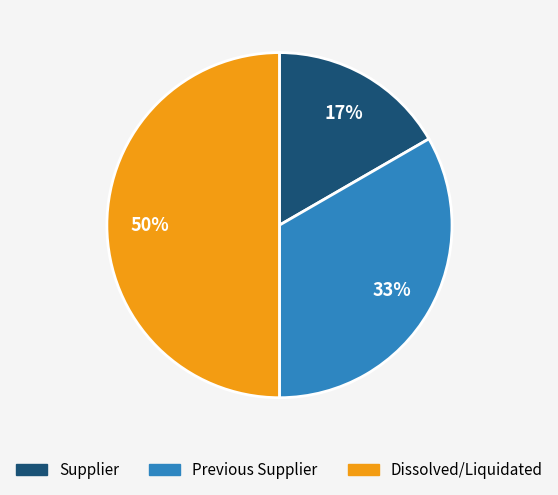

Combined, do Dissolved/Liquidated and Supplier account for over 50%?

Yes